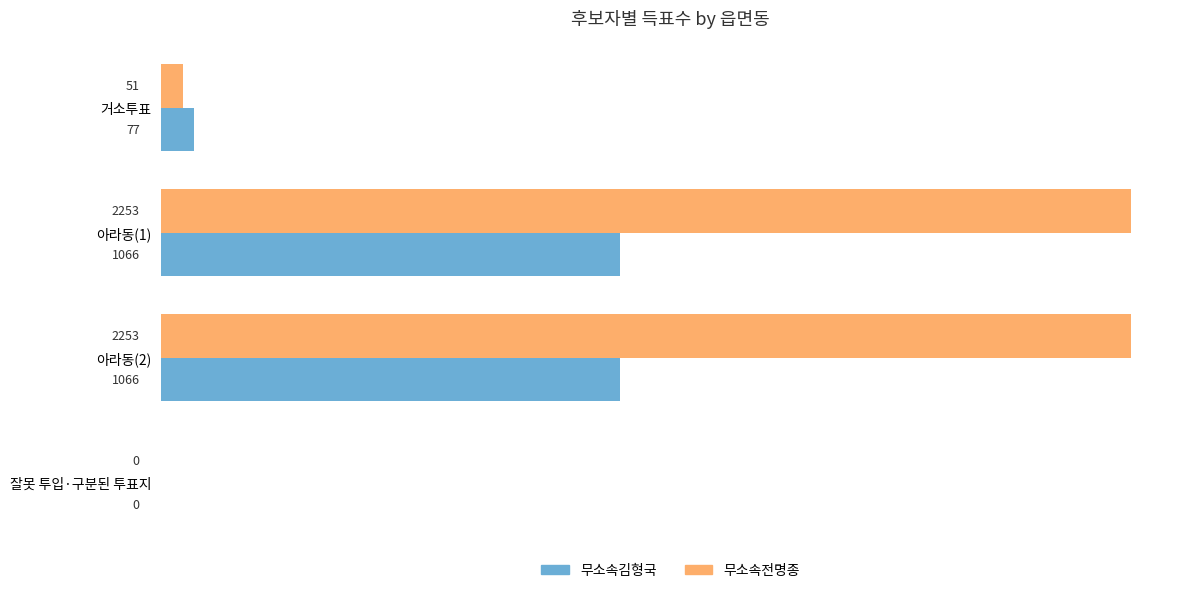

What is the sum of all 무소속전명종 values?

4557